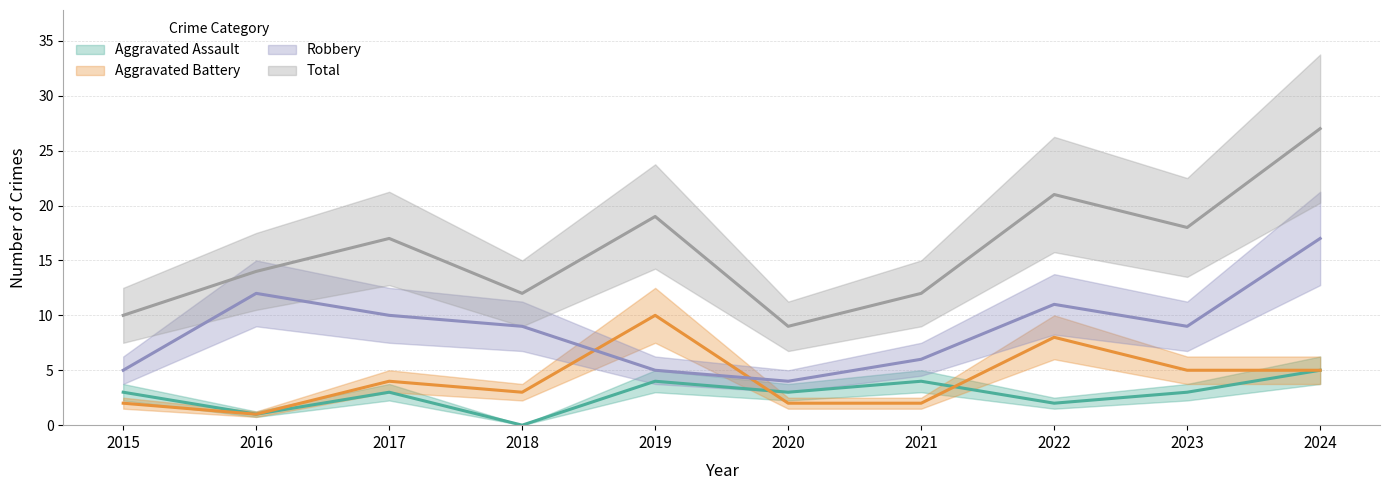

At which category is the sum across all series the highest?

2024